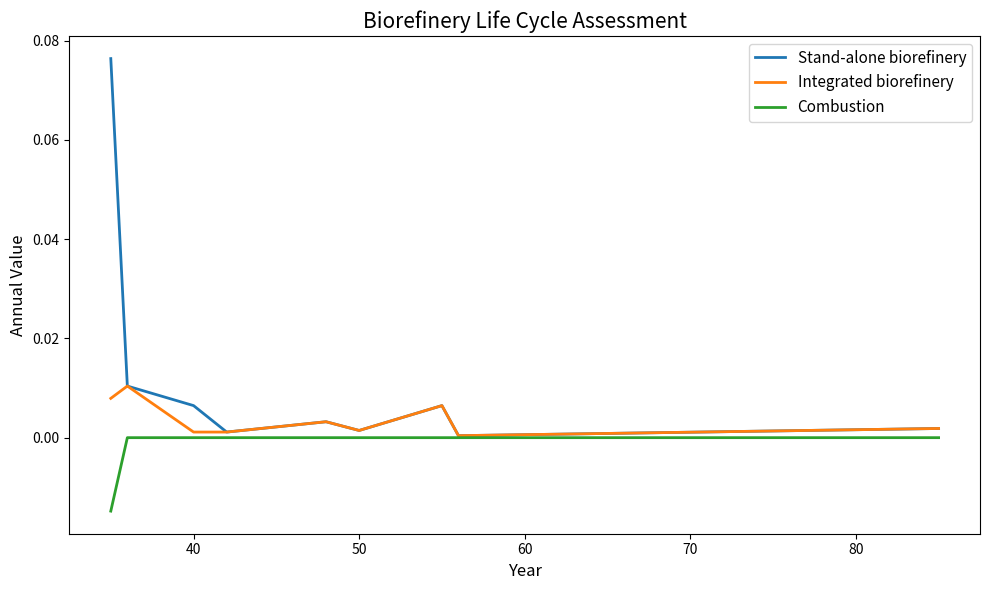

Which series has the widest spread of values?

Stand-alone biorefinery